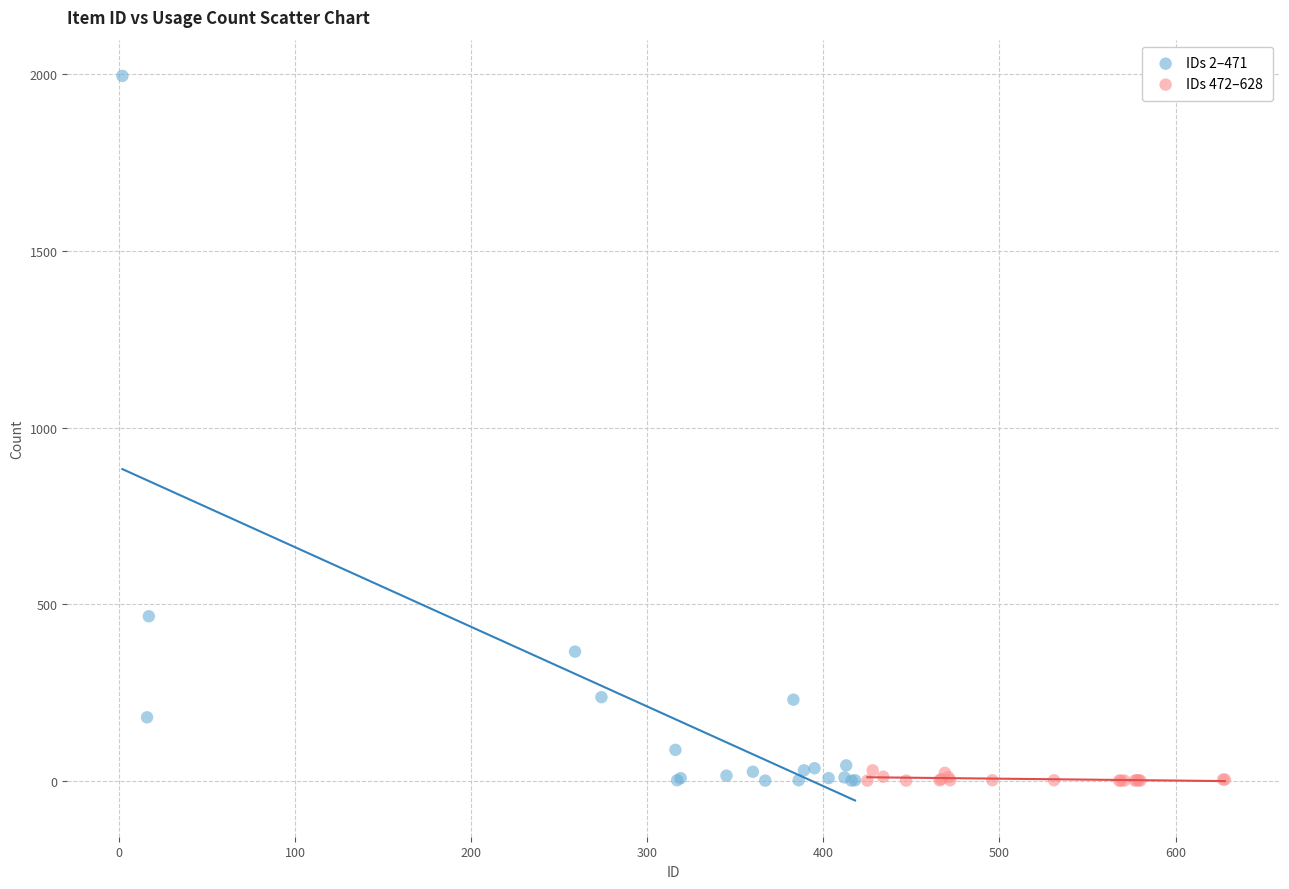

Which series has the largest Y range (max minus min)?

IDs 2–471